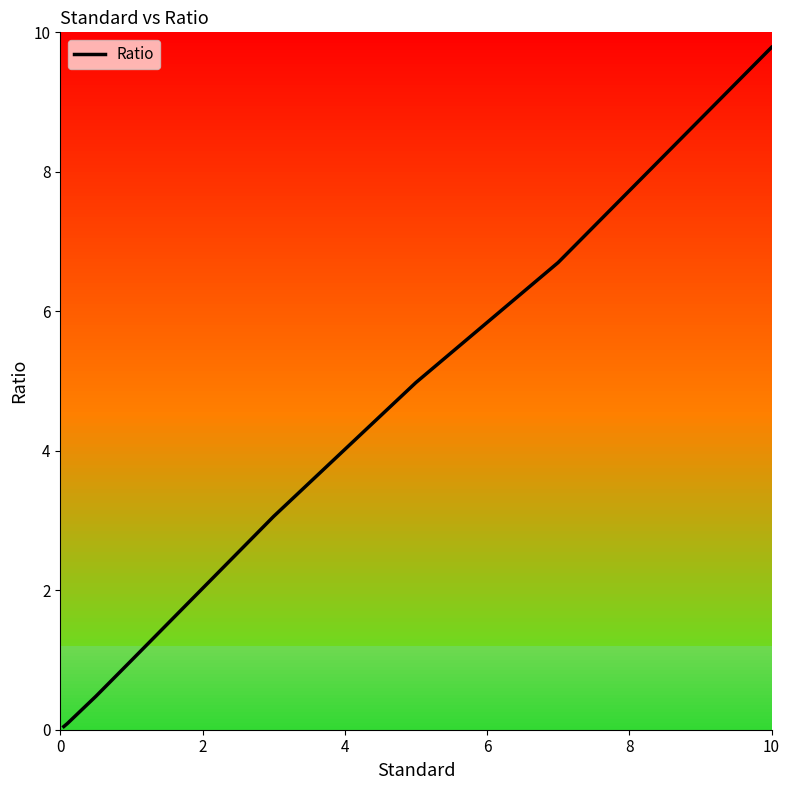

What is the difference between the second highest and minimum values?

6.7